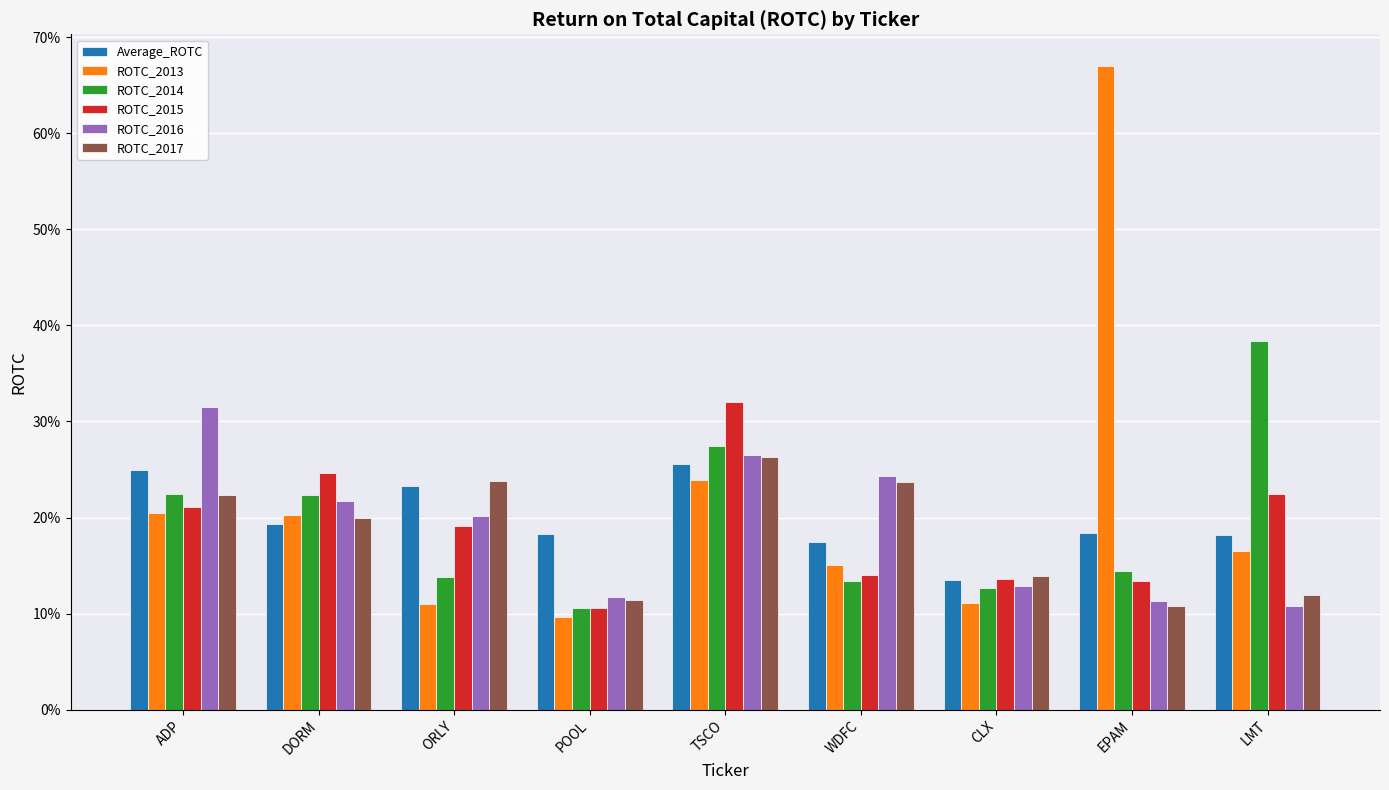

What are all the series names shown in the legend?

Average_ROTC, ROTC_2013, ROTC_2014, ROTC_2015, ROTC_2016, ROTC_2017